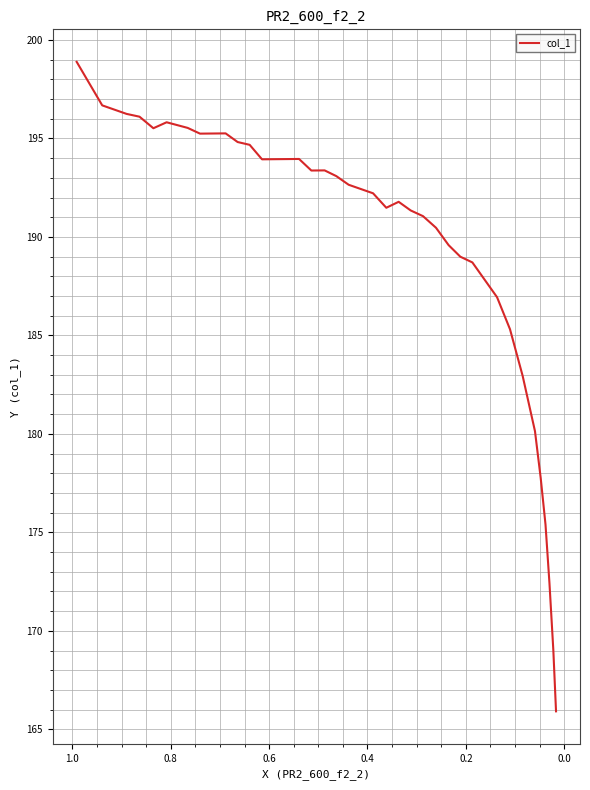

What is the minimum value shown in the chart?

165.9